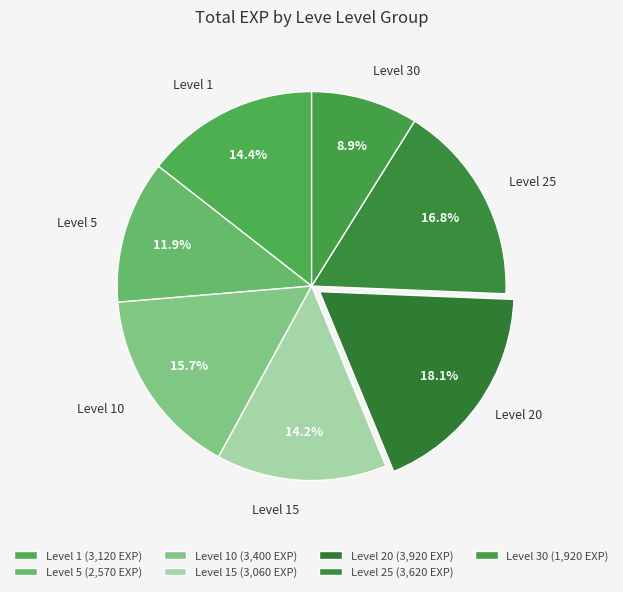

How many segments does this pie chart have?

7